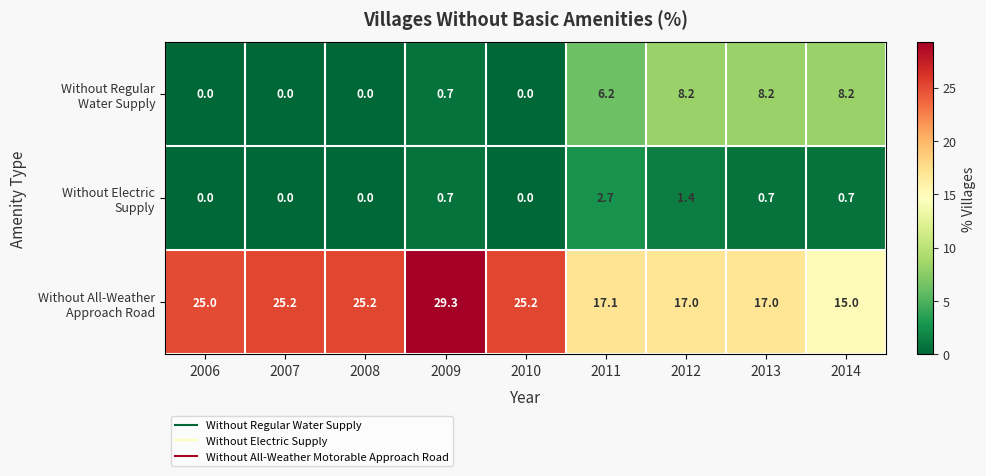

At which category is the sum across all series the highest?

2009